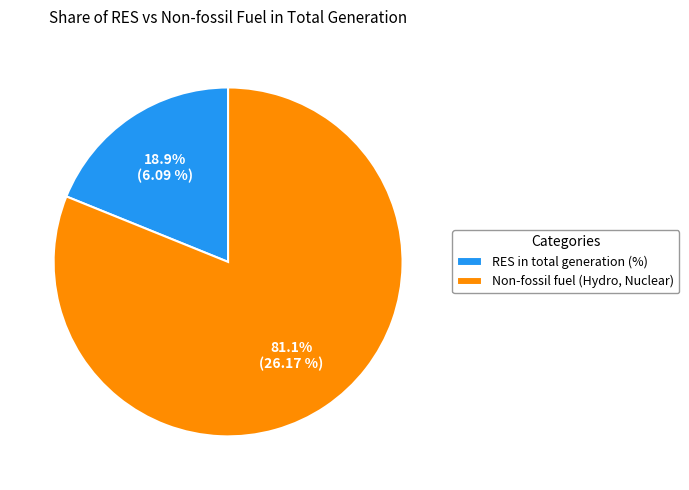

Which slice is the smallest?

RES in total generation (%)